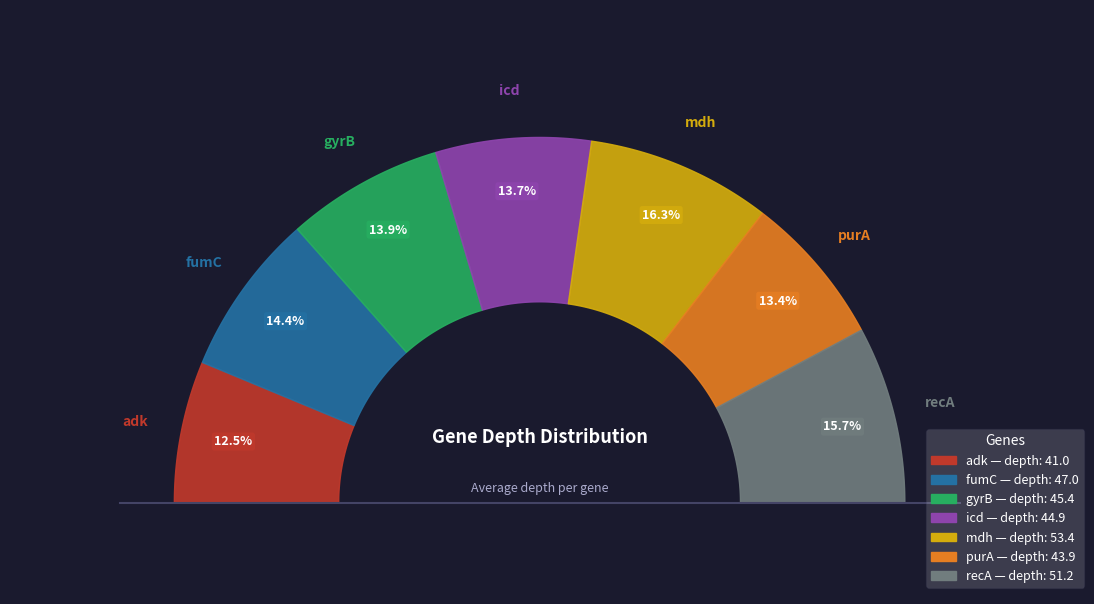

To the nearest percent, what is the difference between the largest and smallest slice percentages?

4%